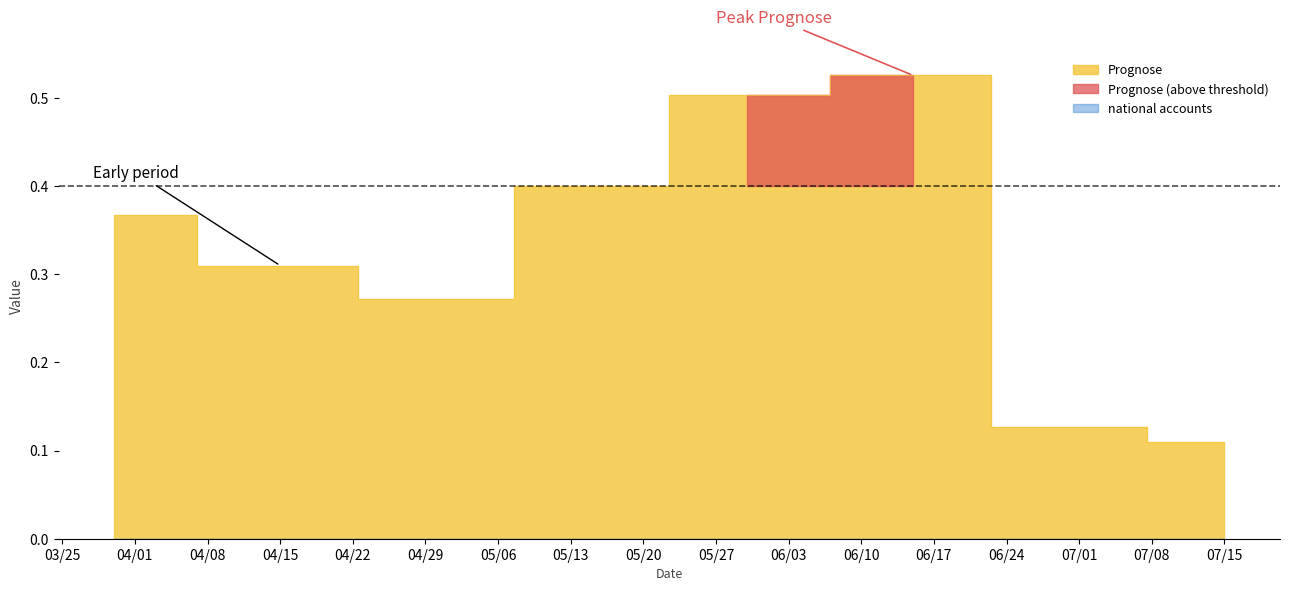

Between 2025-06-15 and 2025-06-30, which series saw the biggest shift?

Prognose